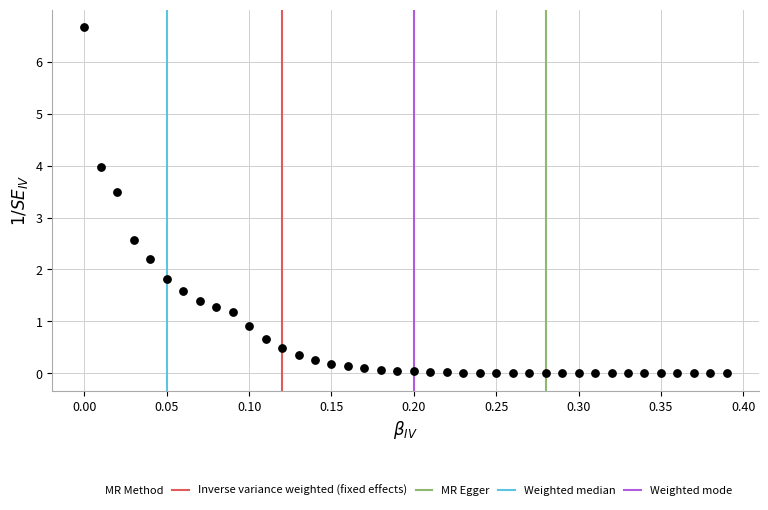

What is the range of X values (max minus min)?

0.4